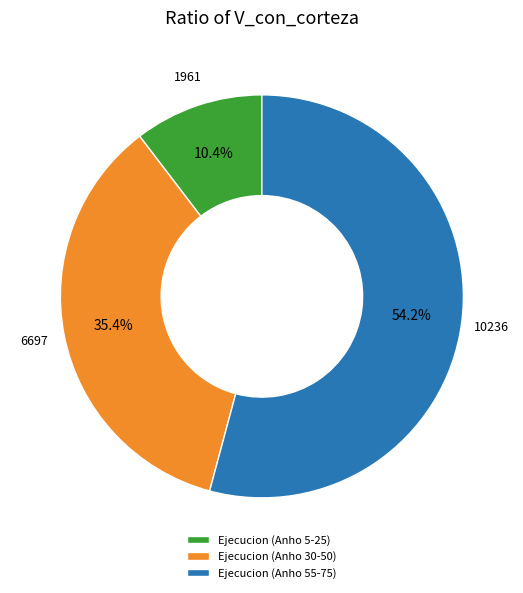

How many slices are in this pie chart?

3